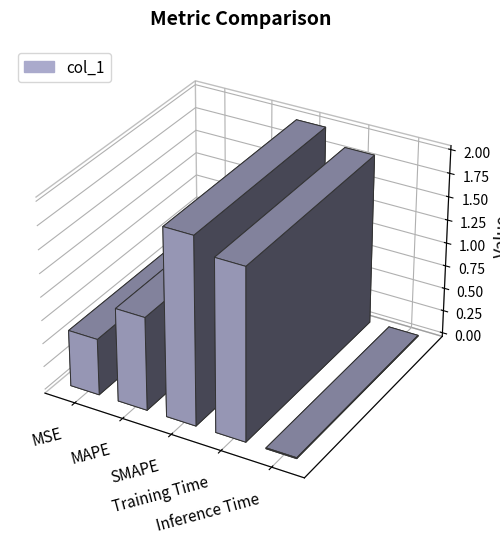

Rank the categories by value from highest to lowest.

SMAPE, Training Time, MAPE, MSE, Inference Time